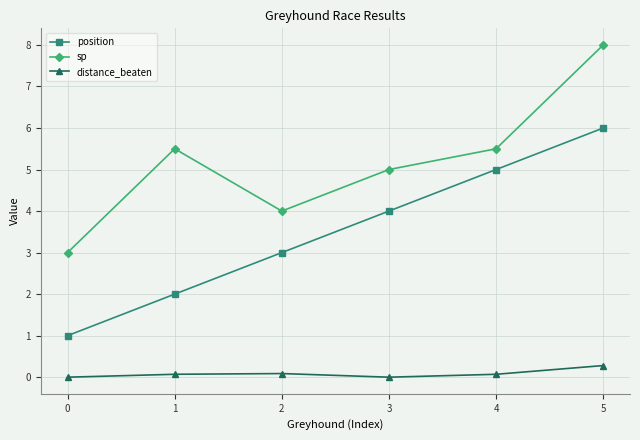

True or false: position and sp intersect in this chart.

False